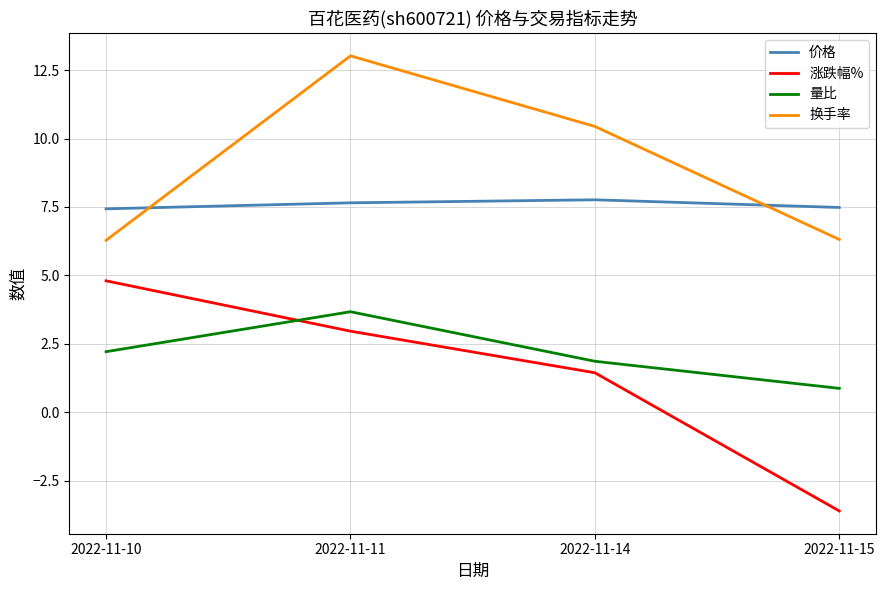

Which series has the widest spread of values?

涨跌幅%